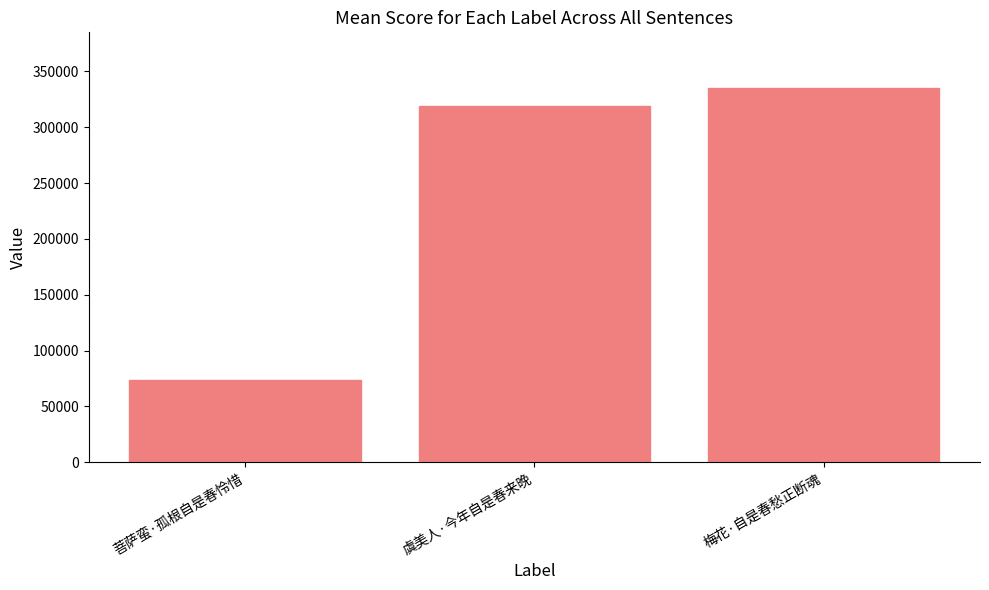

What is the difference between the maximum and minimum values?

261179